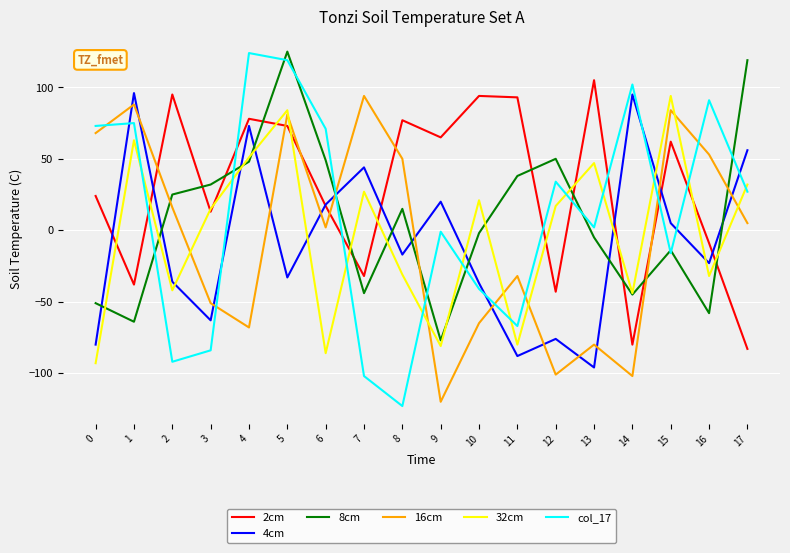

What is the average value of the 16cm series?

-4